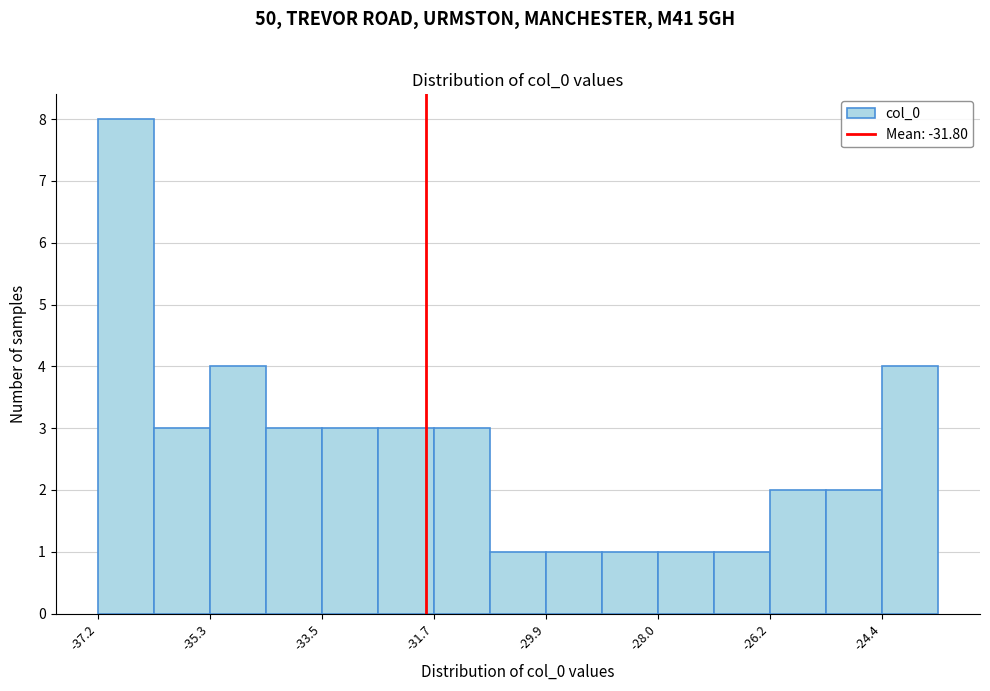

Reading left to right, list every bar in this chart as the range it spans on the x-axis followed by its height. Neither the bar edges nor the heights are printed on the chart, so give them approximately, as read against the axes.

-37.2 to -36.2: 8
-36.2 to -35.4: 3
-35.4 to -34.4: 4
-34.4 to -33.6: 3
-33.6 to -32.6: 3
-32.6 to -31.6: 3
-31.6 to -30.8: 3
-30.8 to -29.8: 1
-29.8 to -29.0: 1
-29.0 to -28.0: 1
-28.0 to -27.2: 1
-27.2 to -26.2: 1
-26.2 to -25.2: 2
-25.2 to -24.4: 2
-24.4 to -23.4: 4